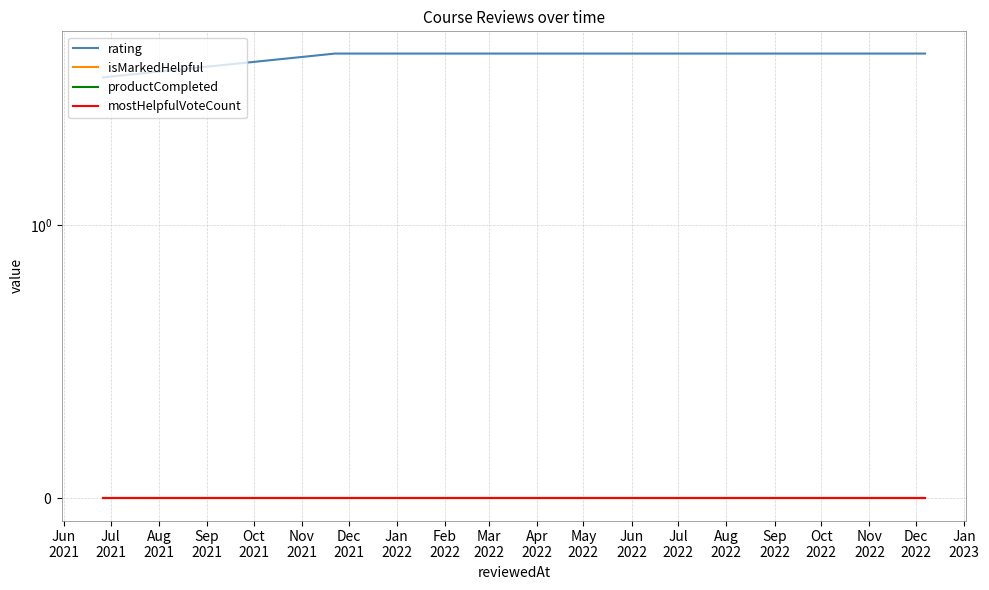

At which label does isMarkedHelpful reach its minimum?

Jun
2021